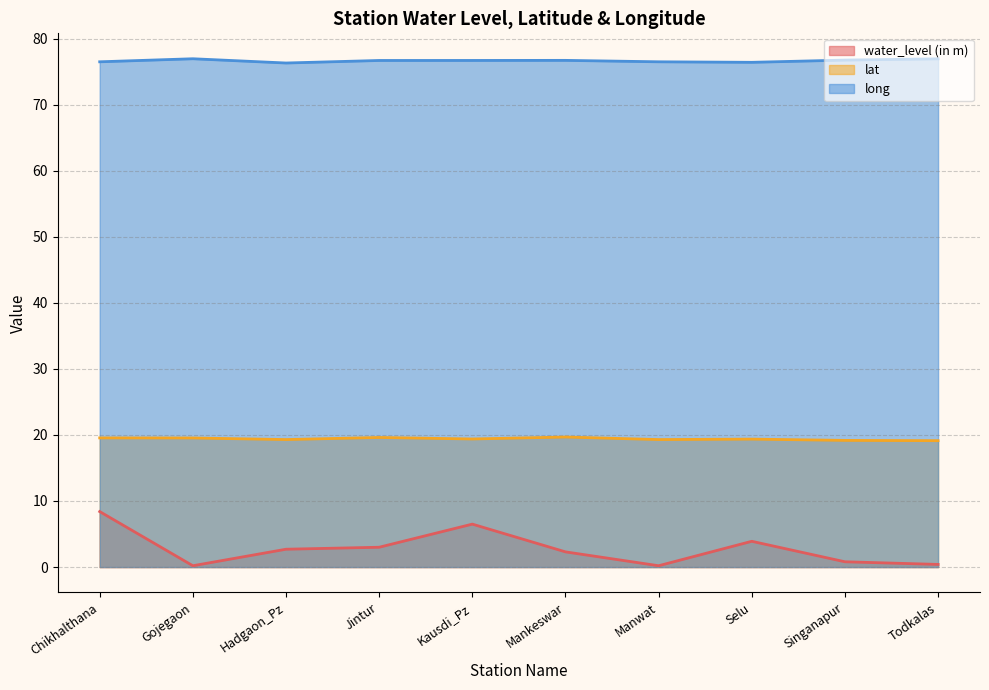

Which series changed the most between Mankeswar and Selu?

water_level (in m)